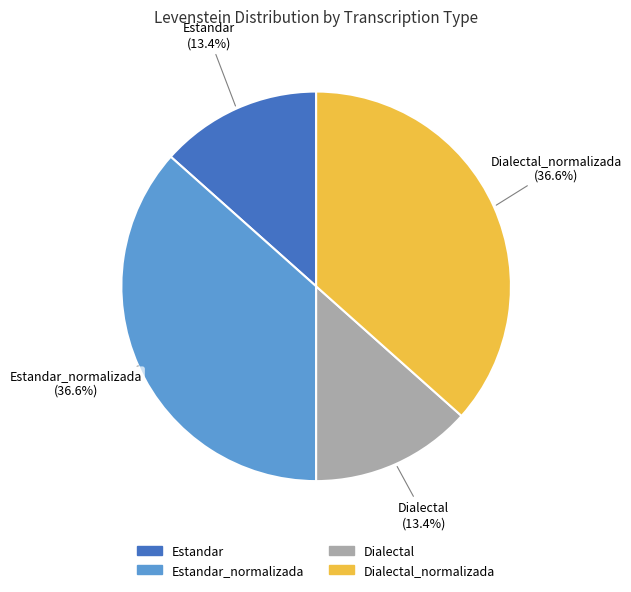

Count the number of slices in the pie.

4